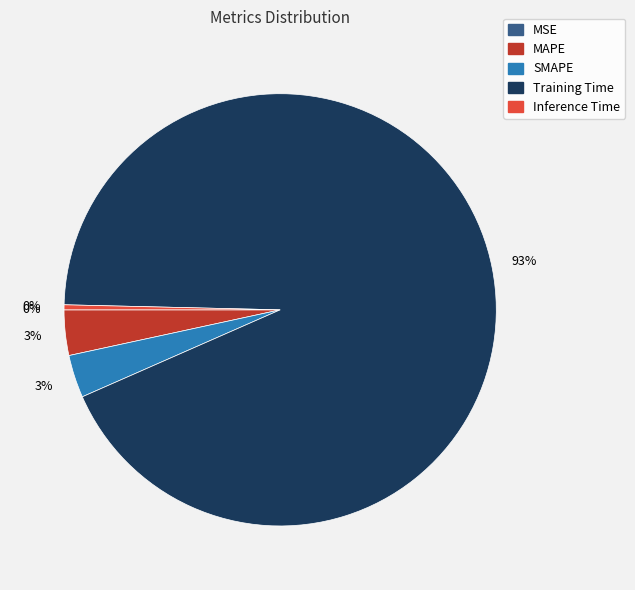

Do Training Time and SMAPE together represent more than half of the pie?

Yes